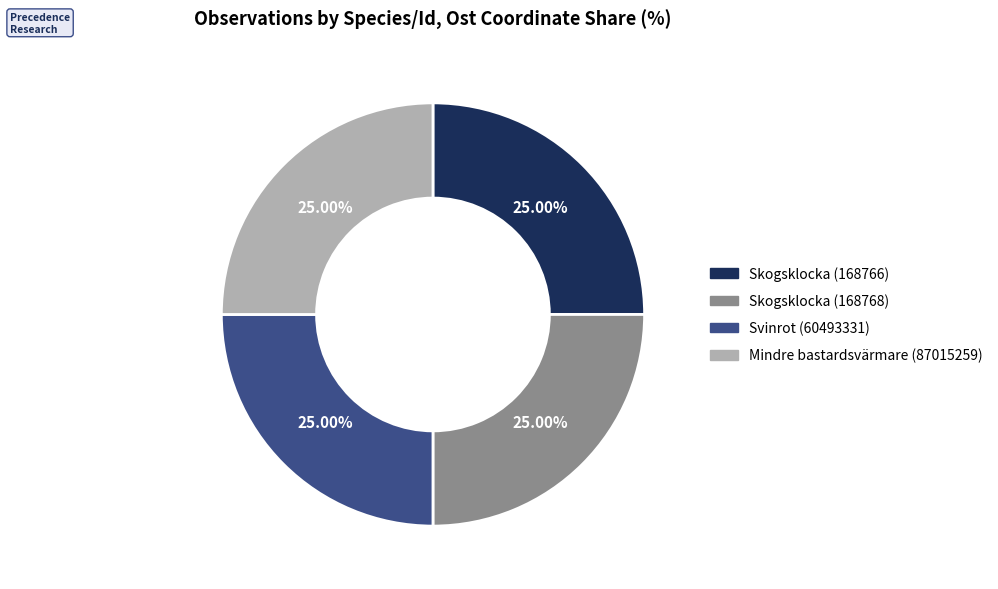

To the nearest percent, what is the average slice percentage?

25%